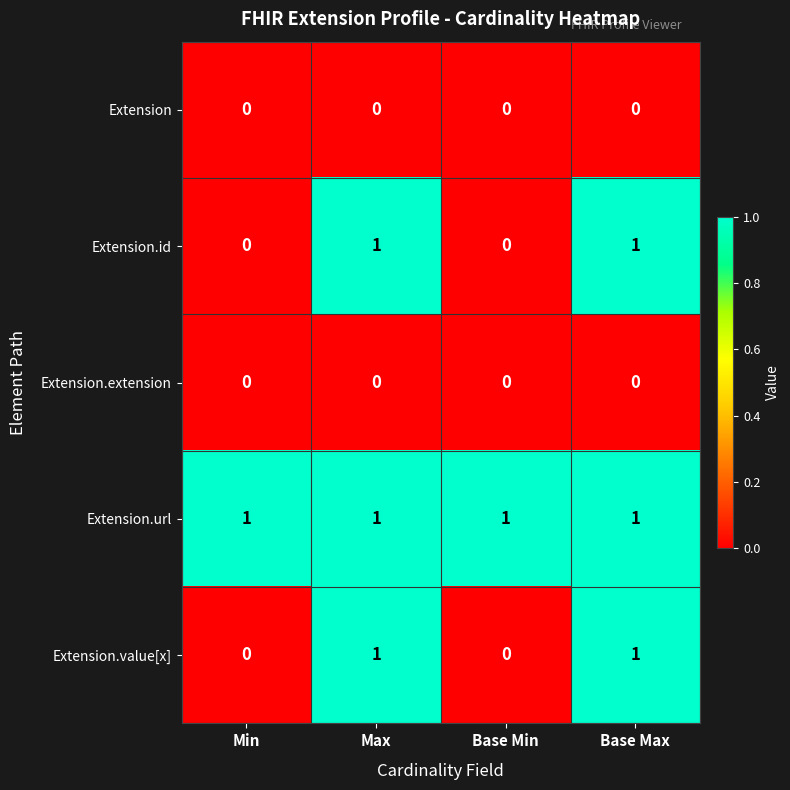

At how many categories does at least one series exceed 0?

4